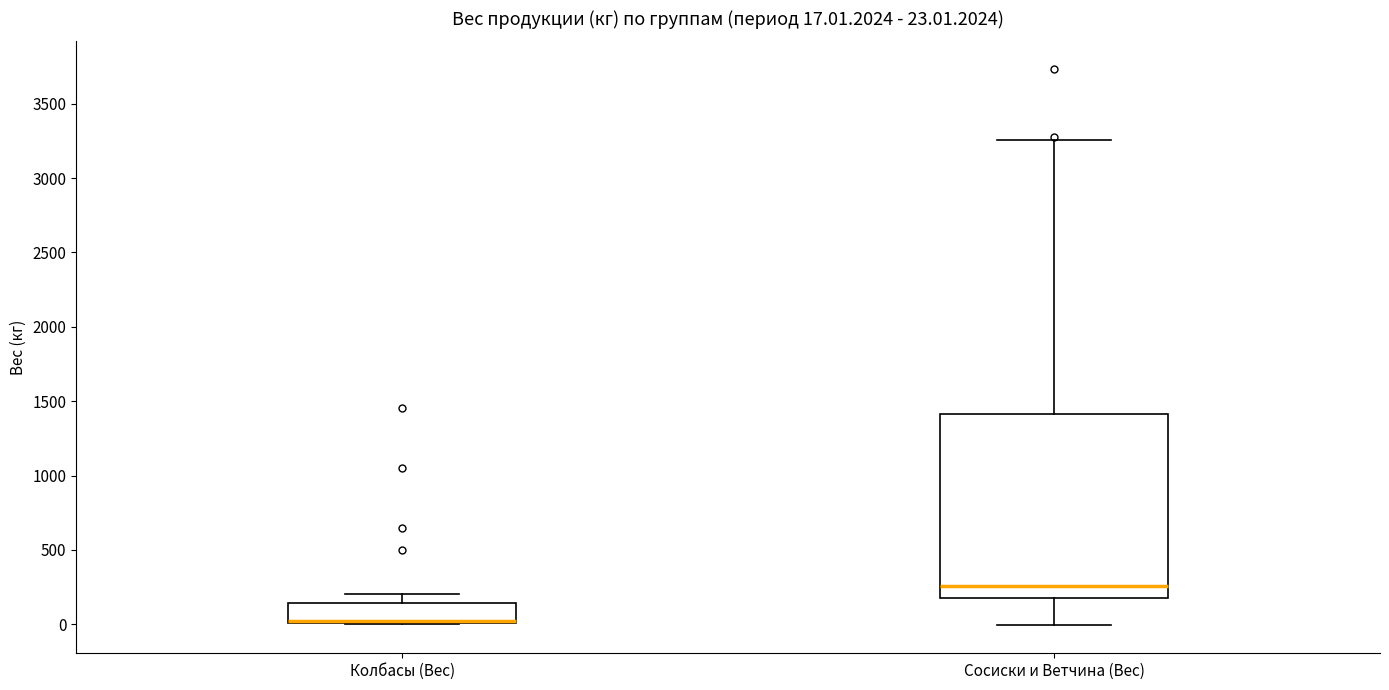

Comparing the boxes themselves (not the whiskers), which one is the tallest?

Сосиски и Ветчина (Вес)